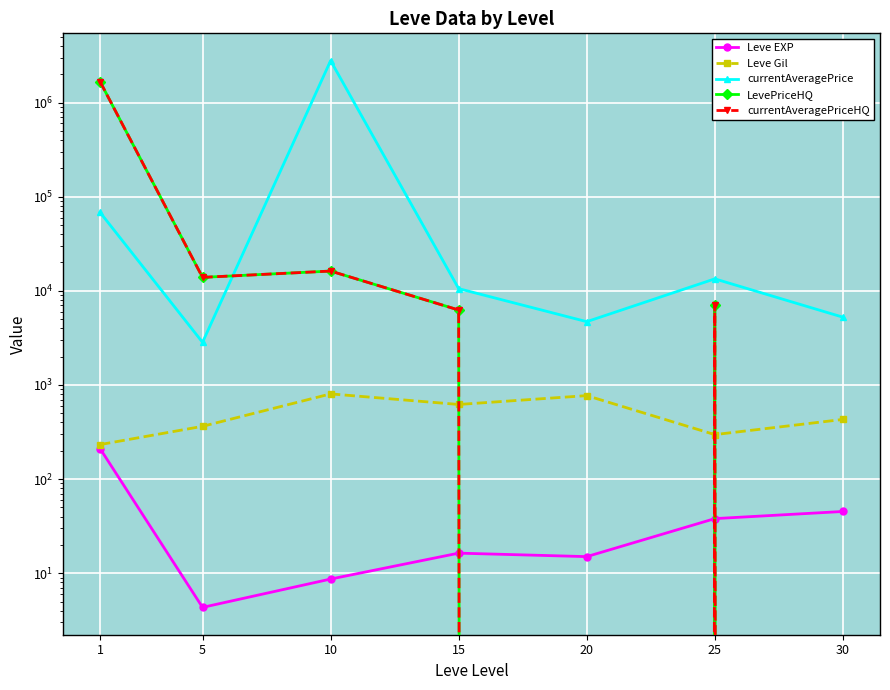

Is it true that currentAveragePriceHQ equals 16210.3 at 10?

True